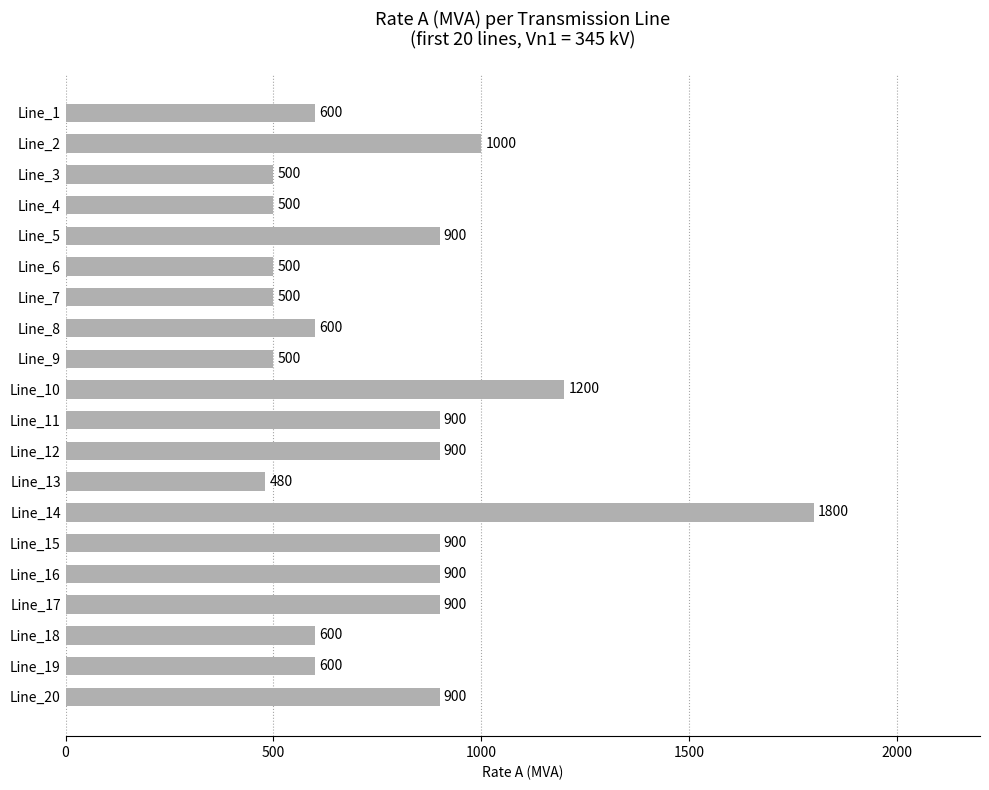

What is the sum of all values?

15680